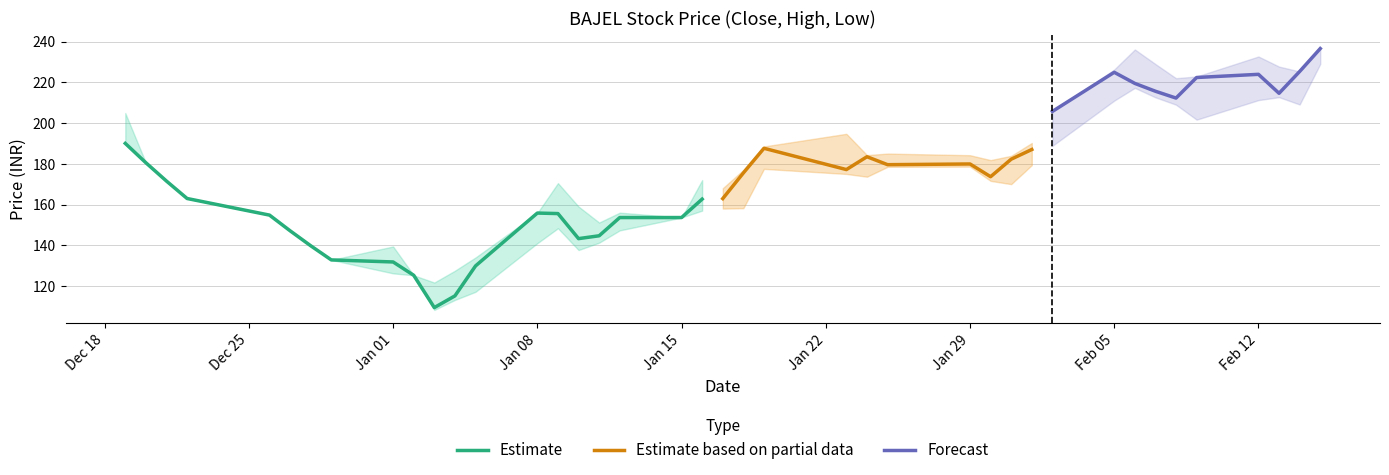

Rank the categories by Close value from highest to lowest.

2024-02-15, 2024-02-14, 2024-02-05, 2024-02-12, 2024-02-09, 2024-02-06, 2024-02-07, 2024-02-13, 2024-02-08, 2024-02-02, 2023-12-19, 2024-01-19, 2024-02-01, 2024-01-24, 2024-01-31, 2023-12-20, 2024-01-29, 2024-01-25, 2024-01-23, 2024-01-18, 2024-01-30, 2023-12-21, 2023-12-22, 2024-01-17, 2024-01-16, 2024-01-08, 2024-01-09, 2023-12-26, 2024-01-12, 2024-01-15, 2023-12-27, 2024-01-11, 2024-01-10, 2023-12-28, 2023-12-29, 2024-01-01, 2024-01-05, 2024-01-02, 2024-01-04, 2024-01-03